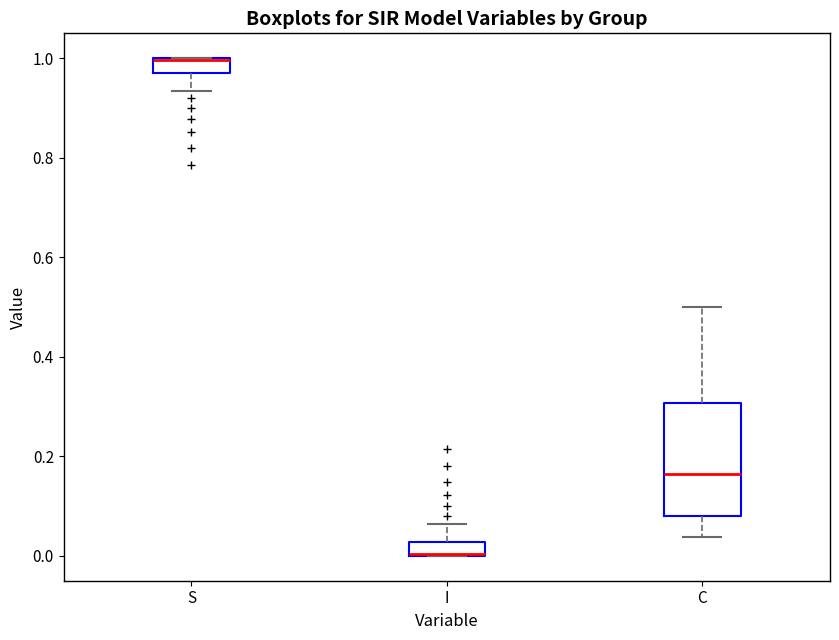

Where is the lower edge of the box for S on the y-axis? The values are not printed on the chart, so give them approximately, as read against the axis.

0.98